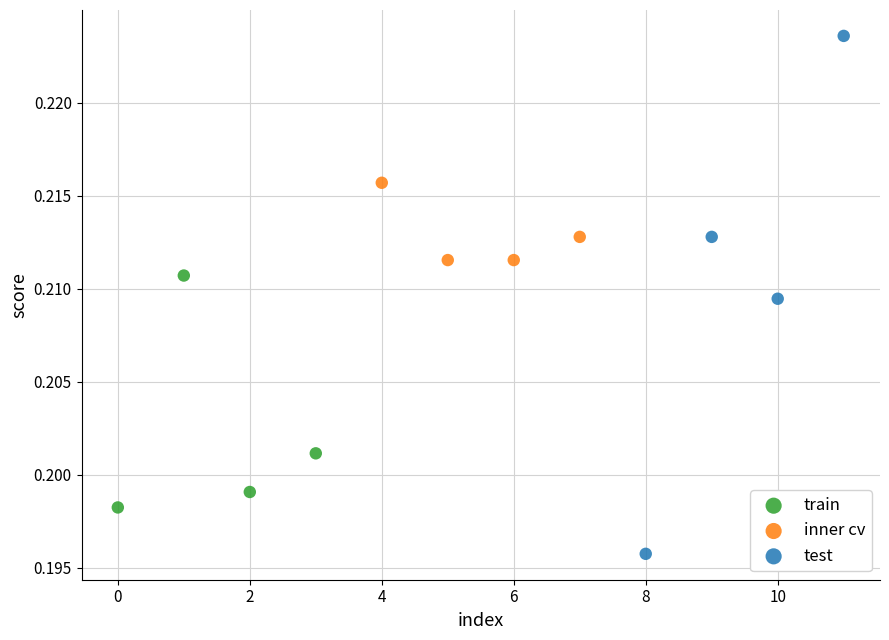

Which series has the largest Y range (max minus min)?

test